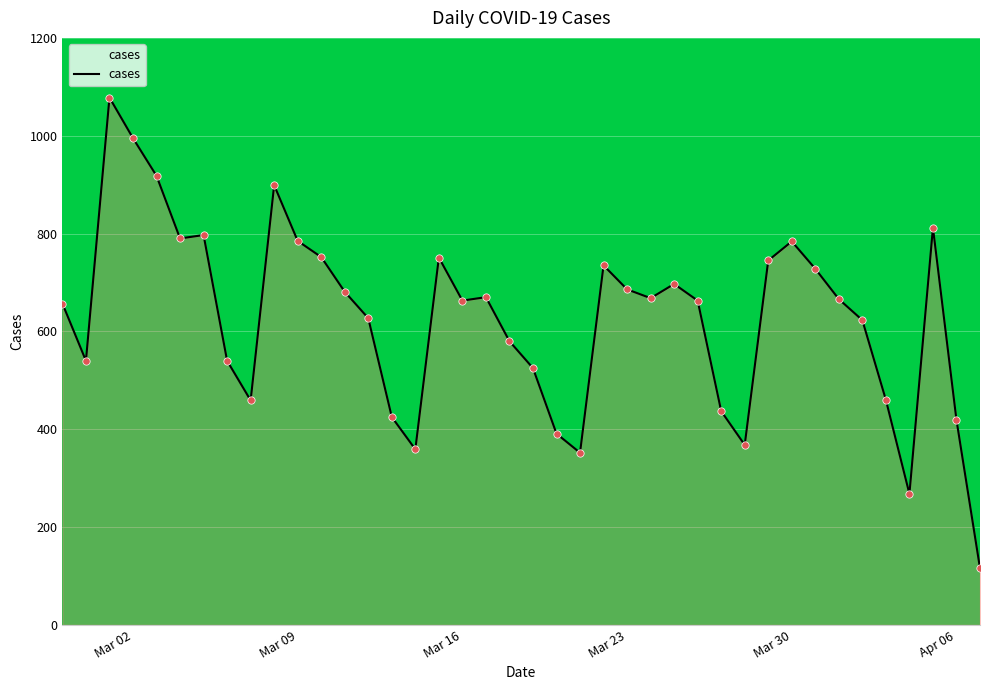

What is the difference between the maximum and minimum values?

962